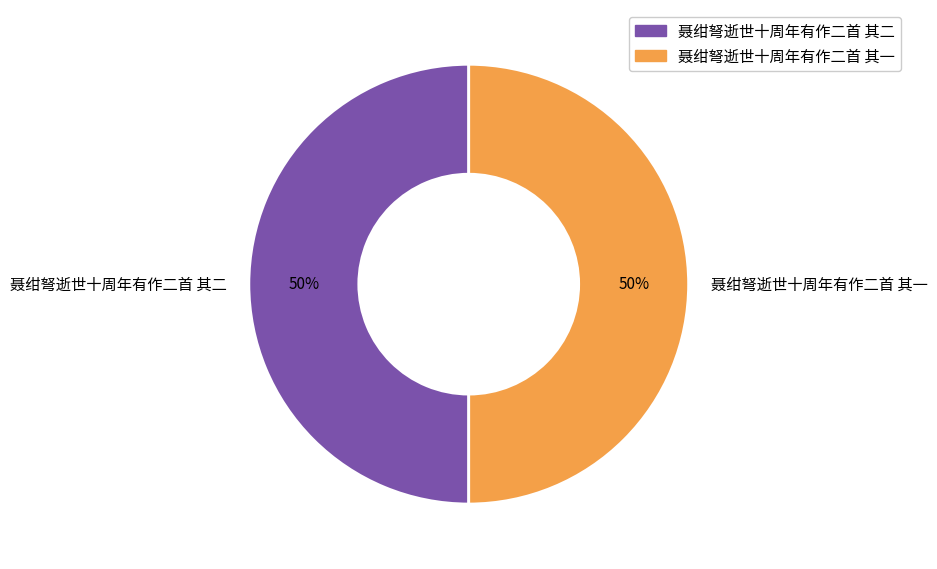

What is the ratio of the value at 聂绀弩逝世十周年有作二首 其二 to the value at 聂绀弩逝世十周年有作二首 其一?

1.0